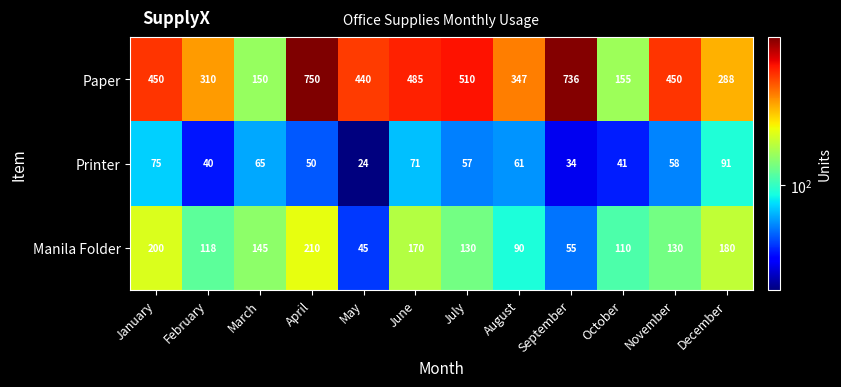

What value does the Printer series have at July?

57